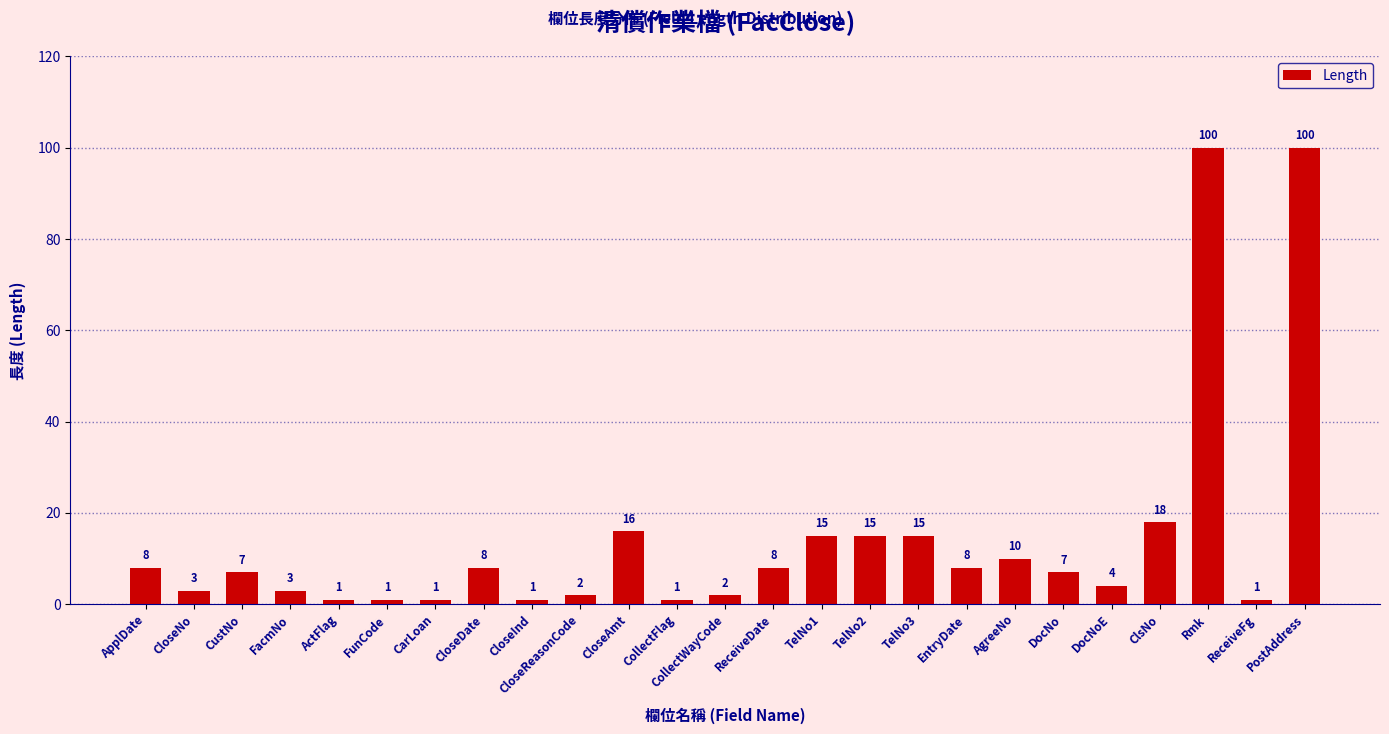

Is it true that the value at AgreeNo is 3?

False